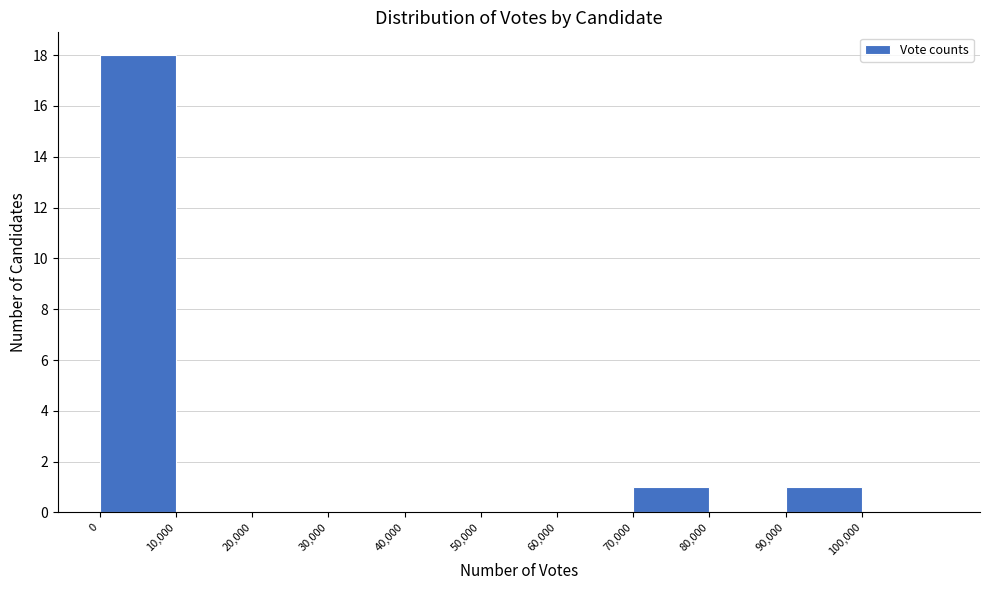

Reading left to right, list every bar in this chart as the range it spans on the x-axis followed by its height. The values are not printed on the chart, so give them approximately, as read against the axis.

0 to 10000: 18
10000 to 20000: 0
20000 to 30000: 0
30000 to 40000: 0
40000 to 50000: 0
50000 to 60000: 0
60000 to 70000: 0
70000 to 80000: 1
80000 to 90000: 0
90000 to 100000: 1
100000 to 110000: 0